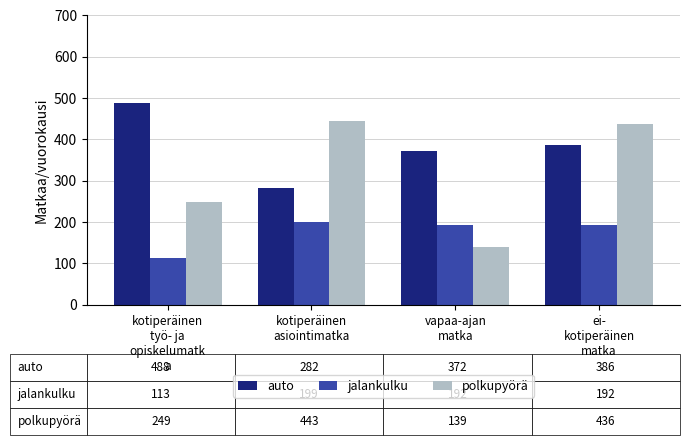

The jalankulku series shows 262.0 at vapaa-ajan
matka. True or false?

False